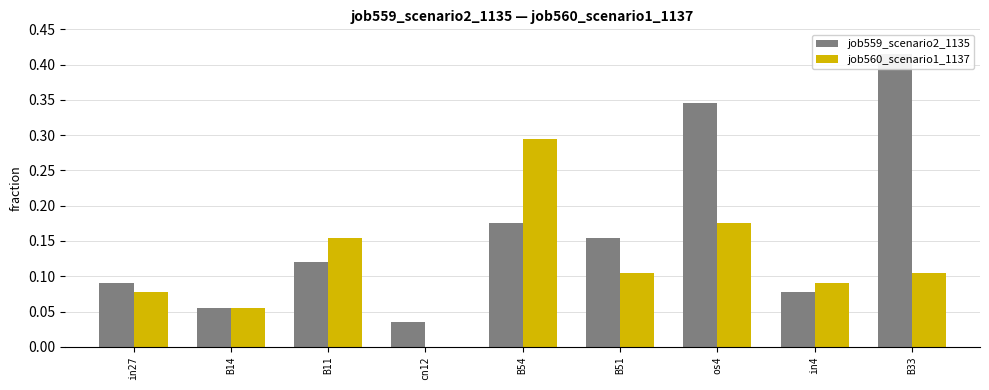

What is the difference between the job559_scenario2_1135 values at in27 and B33?

0.3